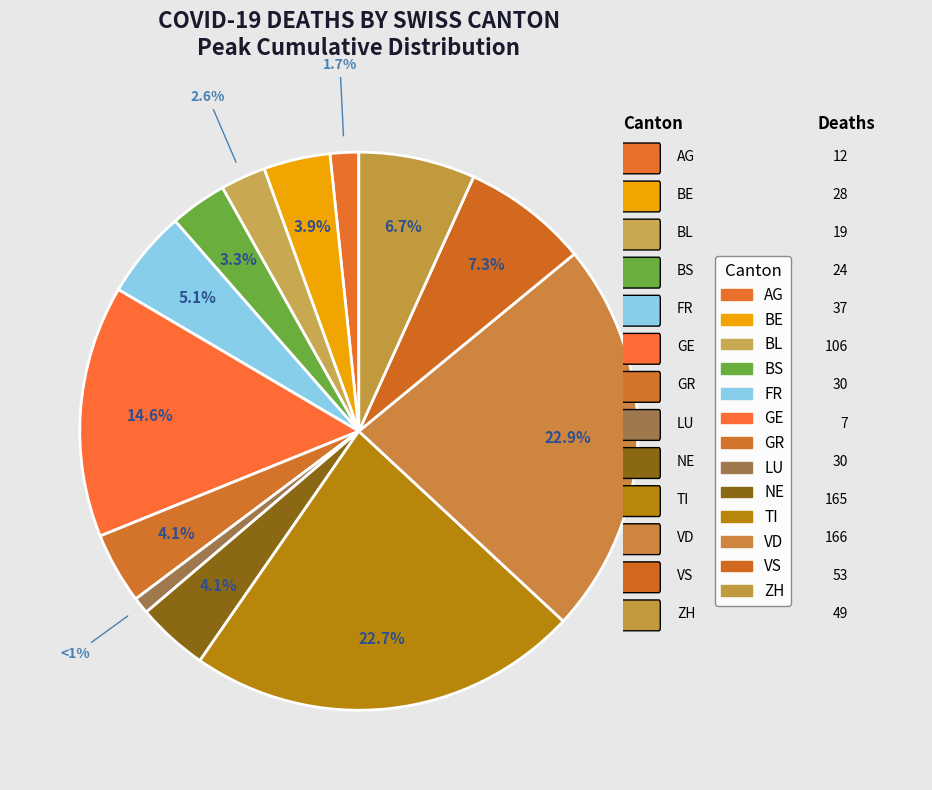

How many segments does this pie chart have?

13